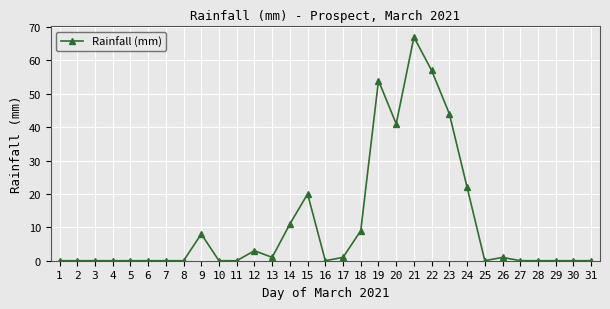

Reading left to right, transcribe all the data shown in this chart.

0	0	0	0	0	0	0	0	8	0	0	3	1	11	20	0	1	9	54	41	67	57	44	22	0	1	0	0	0	0	0